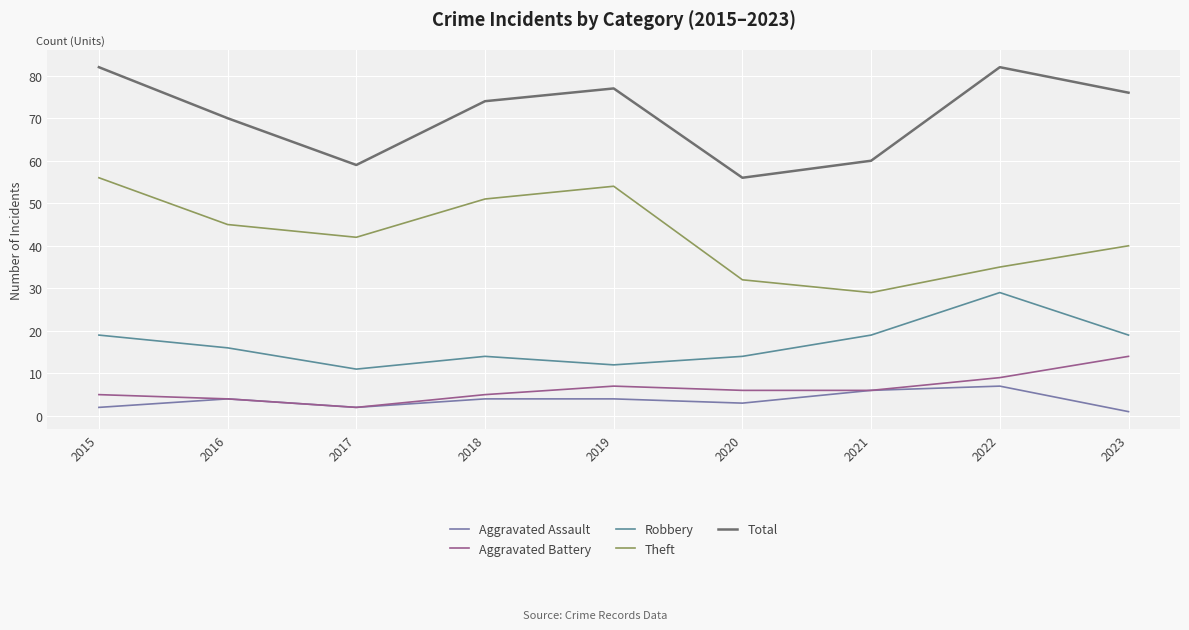

What is the difference between the Robbery values at 2017 and 2020?

3